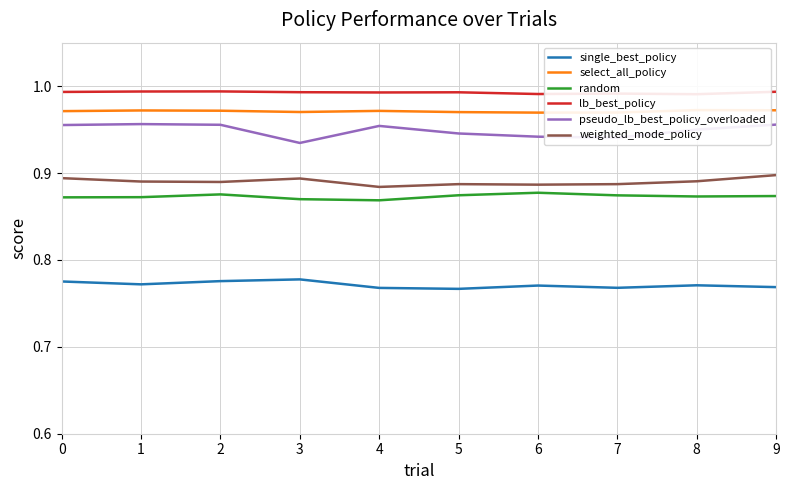

What is the value of the single_best_policy point at the 5th from the left?

0.8